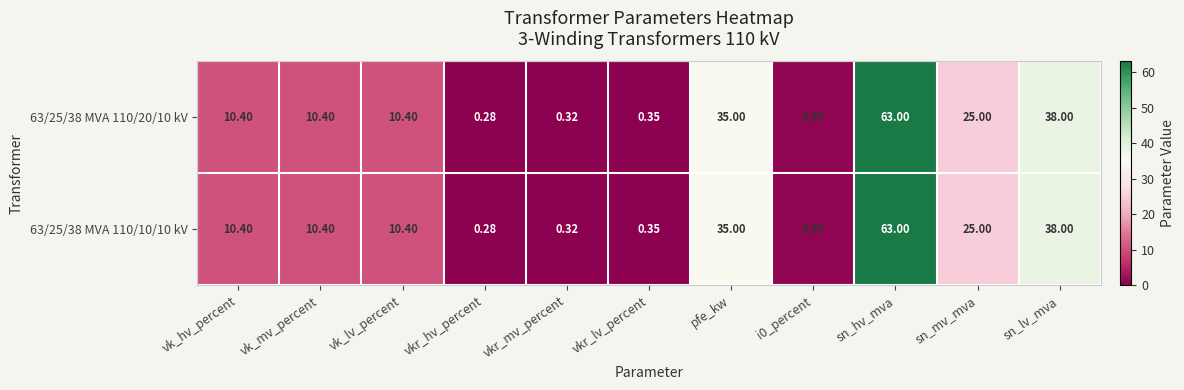

At which category is the sum across all series the highest?

sn_hv_mva